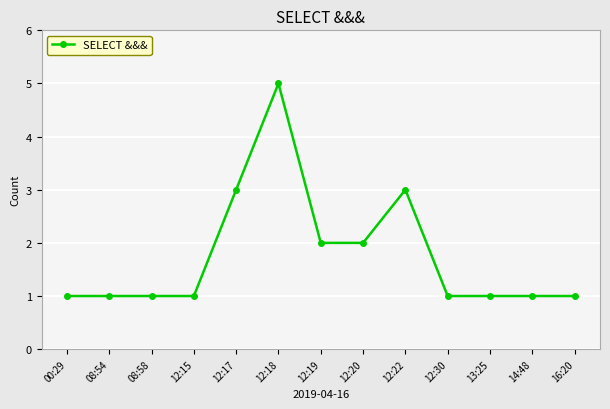

What is the change in value from 12:17 to 13:25?

-2